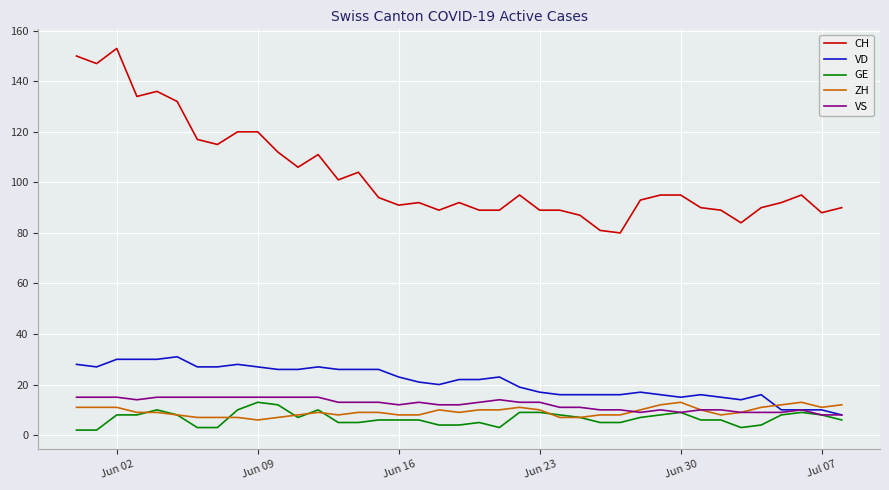

What is the highest value of the GE series?

13